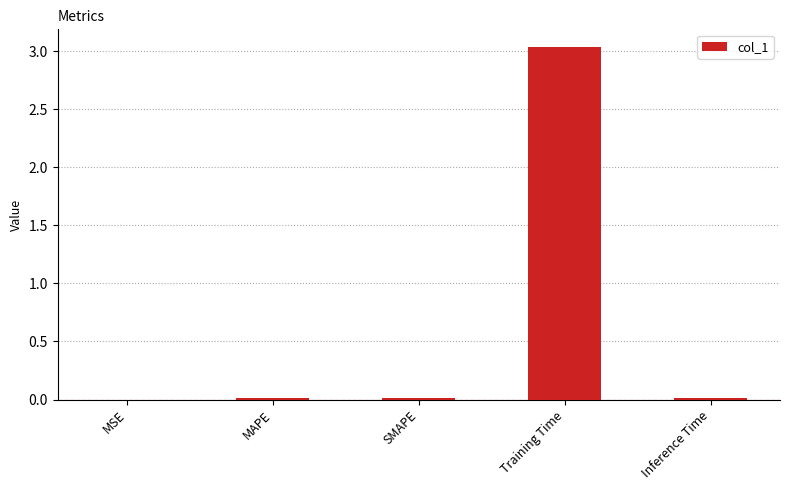

How many distinct data groups are displayed?

1